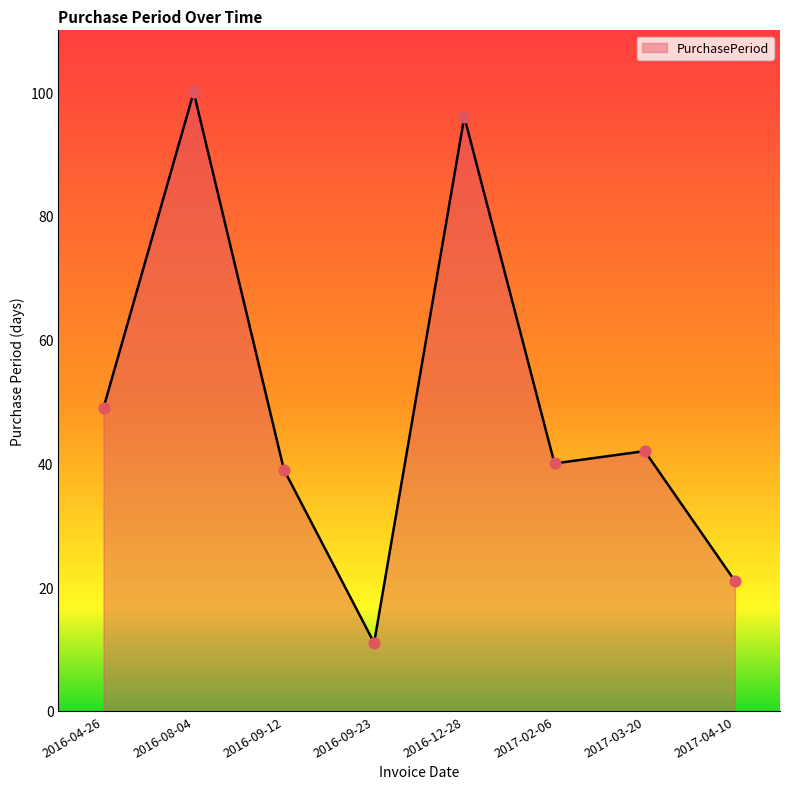

What is the change in value from 2016-08-04 to 2017-04-10?

-79